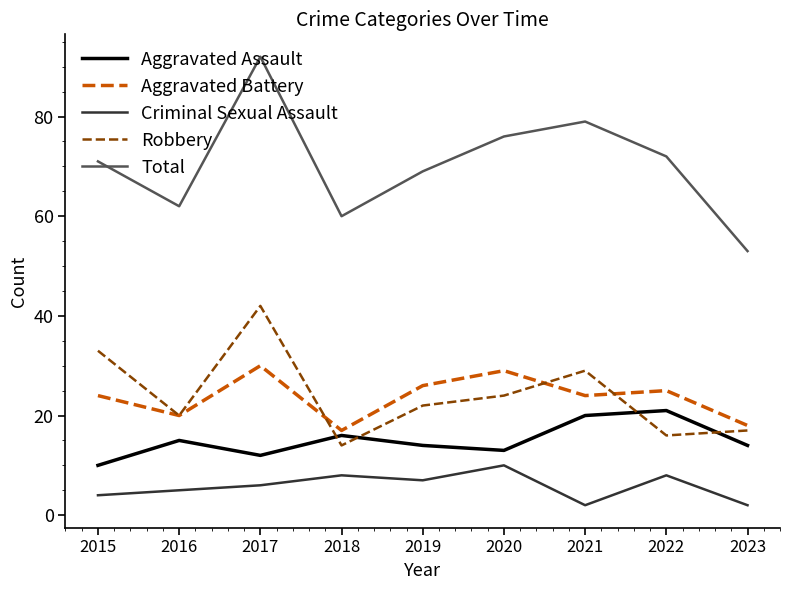

Rank the series by their maximum value, from highest to lowest.

Total, Robbery, Aggravated Battery, Aggravated Assault, Criminal Sexual Assault